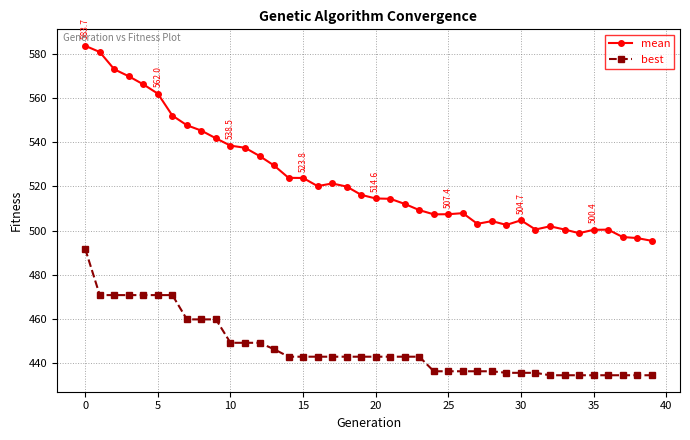

How many values in the mean series are below 516?

20